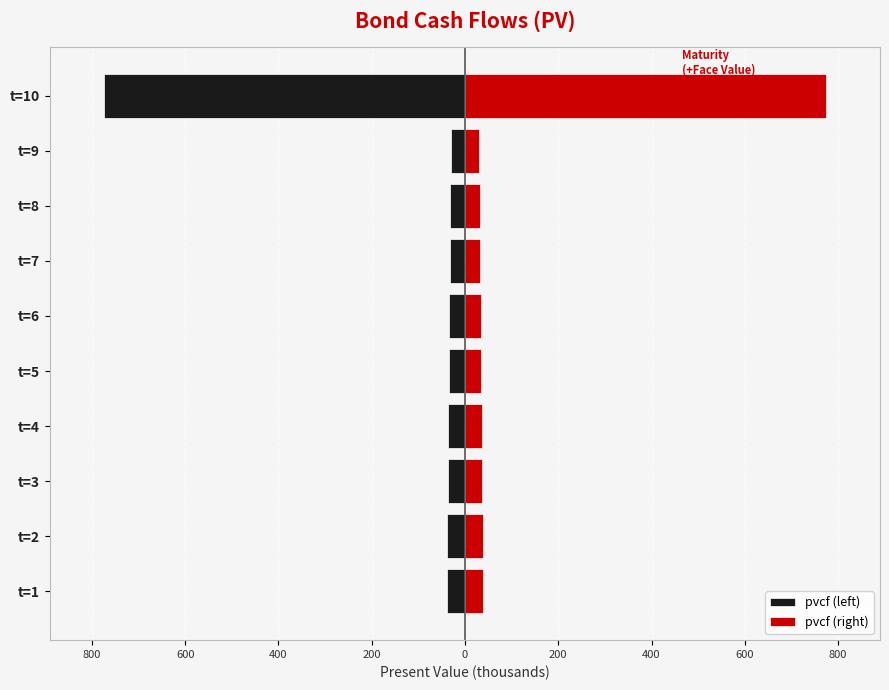

Reading left to right, what are all the values shown in this chart?

pvcf (left): -38.8	-37.7	-36.6	-35.5	-34.5	-33.5	-32.5	-31.6	-30.7	-773.9
pvcf (right): 38.8	37.7	36.6	35.5	34.5	33.5	32.5	31.6	30.7	773.9